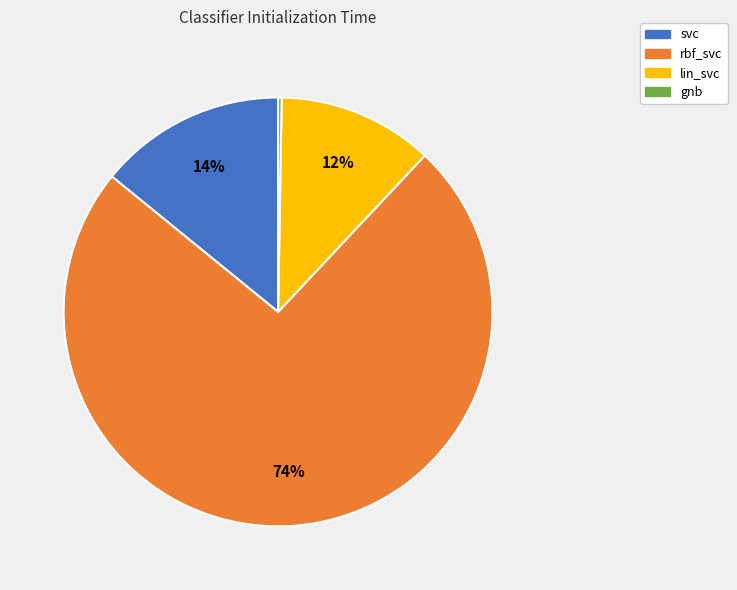

The rbf_svc slice represents 74% of the pie. True or false?

True